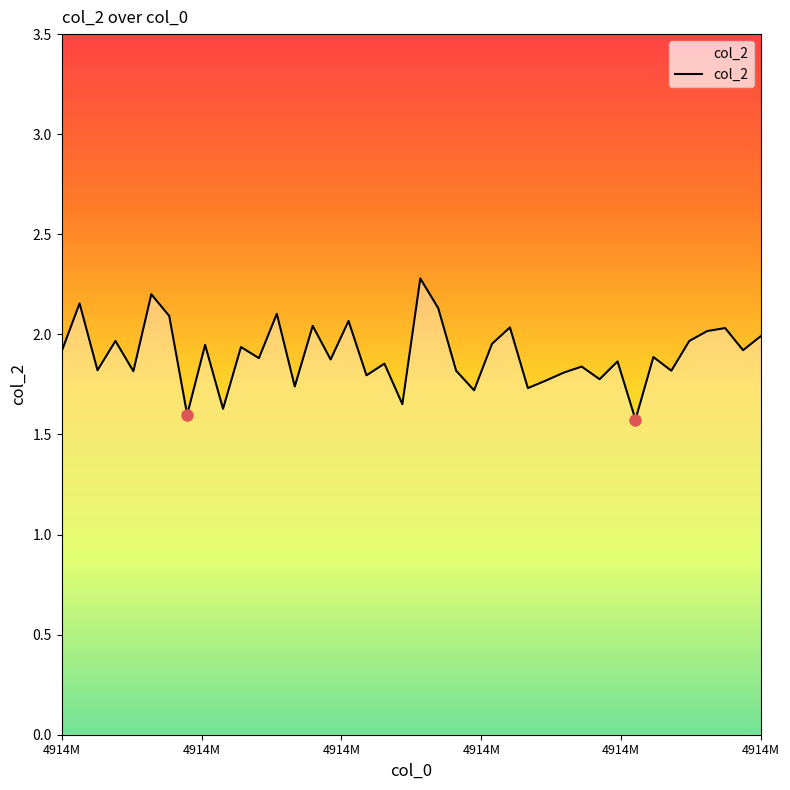

What is the minimum value shown in the chart?

1.6